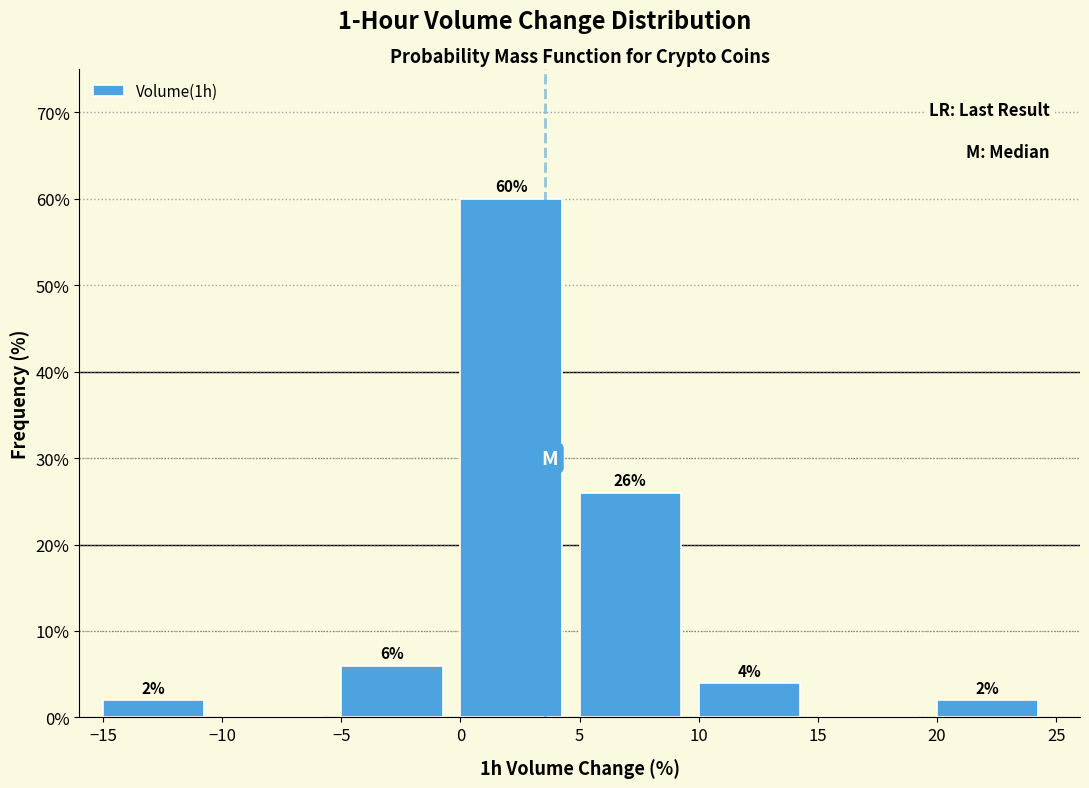

Over which range of the x-axis is the bar tallest?

0 to 5